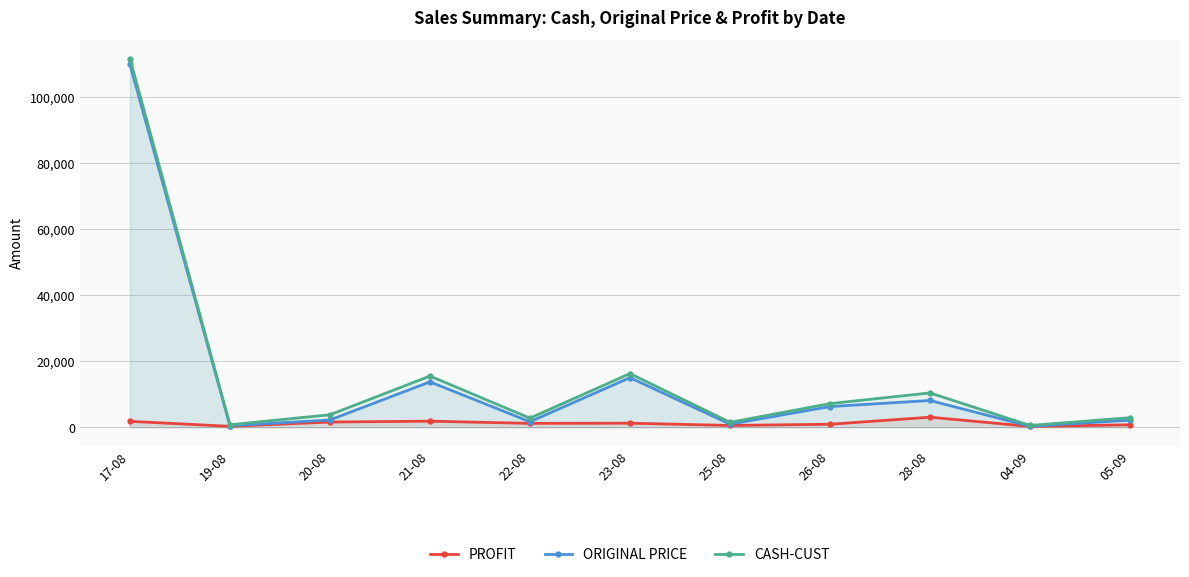

Reading left to right, extract all data points from this chart.

PROFIT: 17-08=1800.0	19-08=282.6	20-08=1582.3	21-08=1844.1	22-08=1178.1	23-08=1234.5	25-08=550.0	26-08=911.3	28-08=3050.5	04-09=257.5	05-09=750.0
ORIGINAL PRICE: 17-08=109800.0	19-08=467.4	20-08=2207.7	21-08=13741.0	22-08=1666.7	23-08=15015.5	25-08=950.0	26-08=6261.7	28-08=8104.4	04-09=292.5	05-09=2150.0
CASH-CUST: 17-08=111600.0	19-08=750.0	20-08=3790.0	21-08=15500.0	22-08=2760.0	23-08=16250.0	25-08=1500.0	26-08=7160.0	28-08=10400.0	04-09=550.0	05-09=2900.0